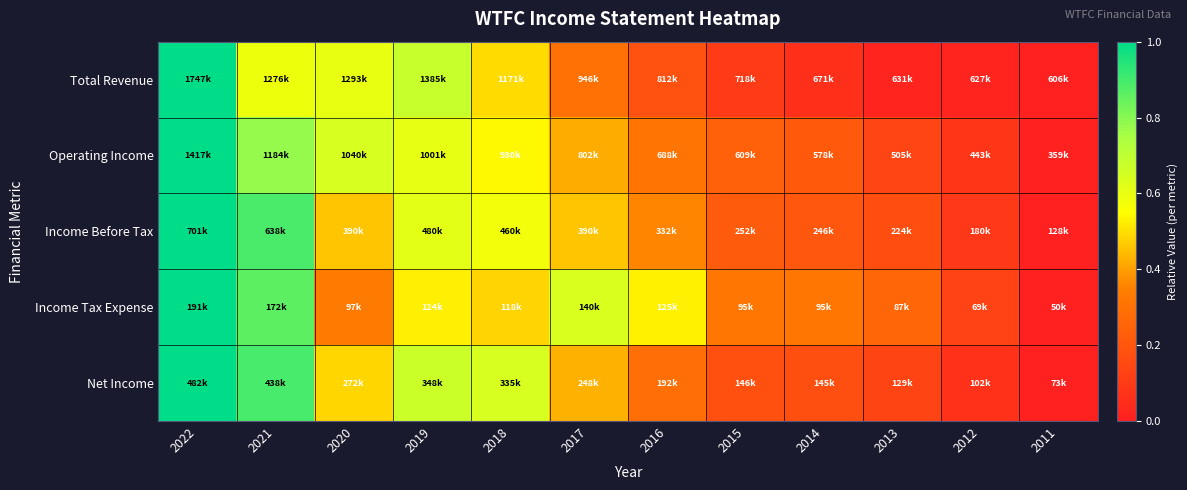

Reading right to left, transcribe all the data shown in this chart.

Total Revenue: 2011=0.0	2012=0.0	2013=0.0	2014=0.1	2015=0.1	2016=0.2	2017=0.3	2018=0.5	2019=0.7	2020=0.6	2021=0.6	2022=1.0
Operating Income: 2011=0.0	2012=0.1	2013=0.1	2014=0.2	2015=0.2	2016=0.3	2017=0.4	2018=0.5	2019=0.6	2020=0.6	2021=0.8	2022=1.0
Income Before Tax: 2011=0.0	2012=0.1	2013=0.2	2014=0.2	2015=0.2	2016=0.4	2017=0.5	2018=0.6	2019=0.6	2020=0.5	2021=0.9	2022=1.0
Income Tax Expense: 2011=0.0	2012=0.1	2013=0.3	2014=0.3	2015=0.3	2016=0.5	2017=0.6	2018=0.5	2019=0.5	2020=0.3	2021=0.9	2022=1.0
Net Income: 2011=0.0	2012=0.1	2013=0.1	2014=0.2	2015=0.2	2016=0.3	2017=0.4	2018=0.6	2019=0.7	2020=0.5	2021=0.9	2022=1.0